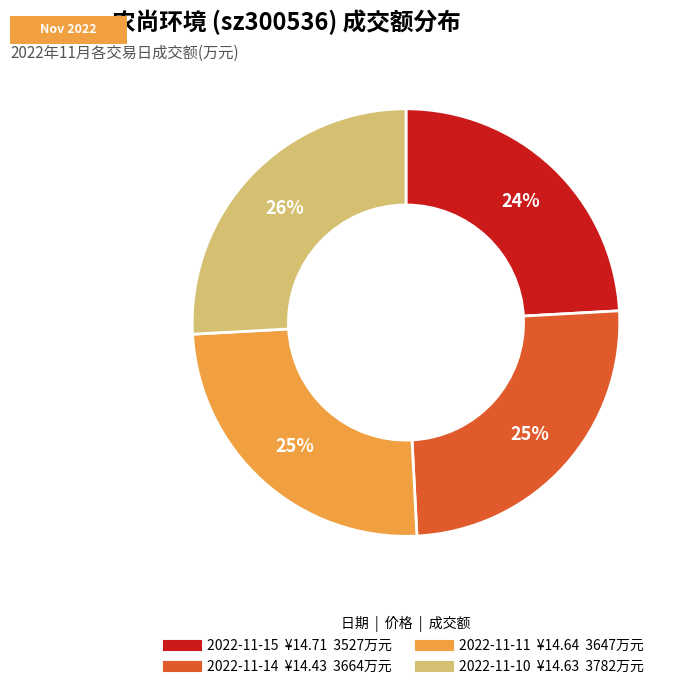

To the nearest percent, what percentage of the pie is 2022-11-15?

24%